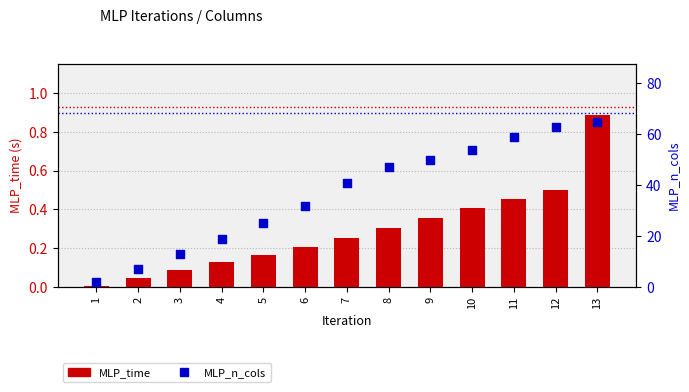

At which category is the sum across all series the highest?

13